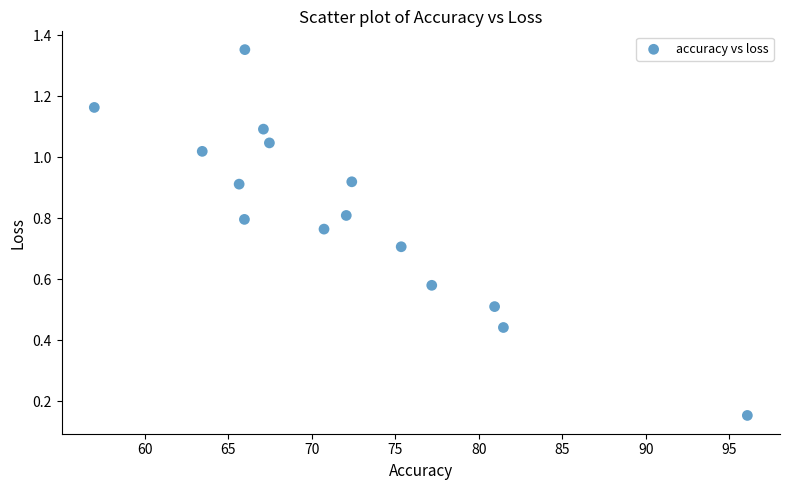

What is the range of X values (max minus min)?

39.1